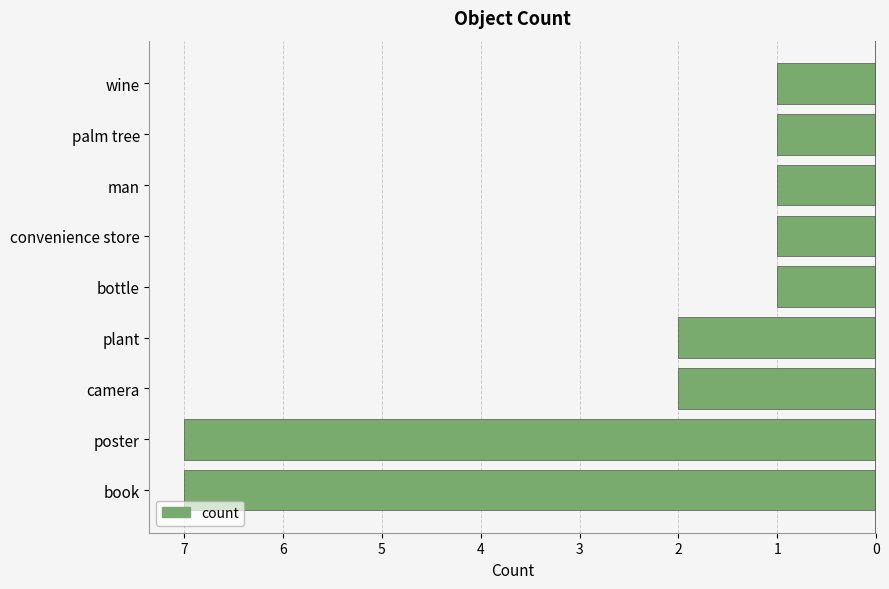

Are the bars horizontal?

Yes